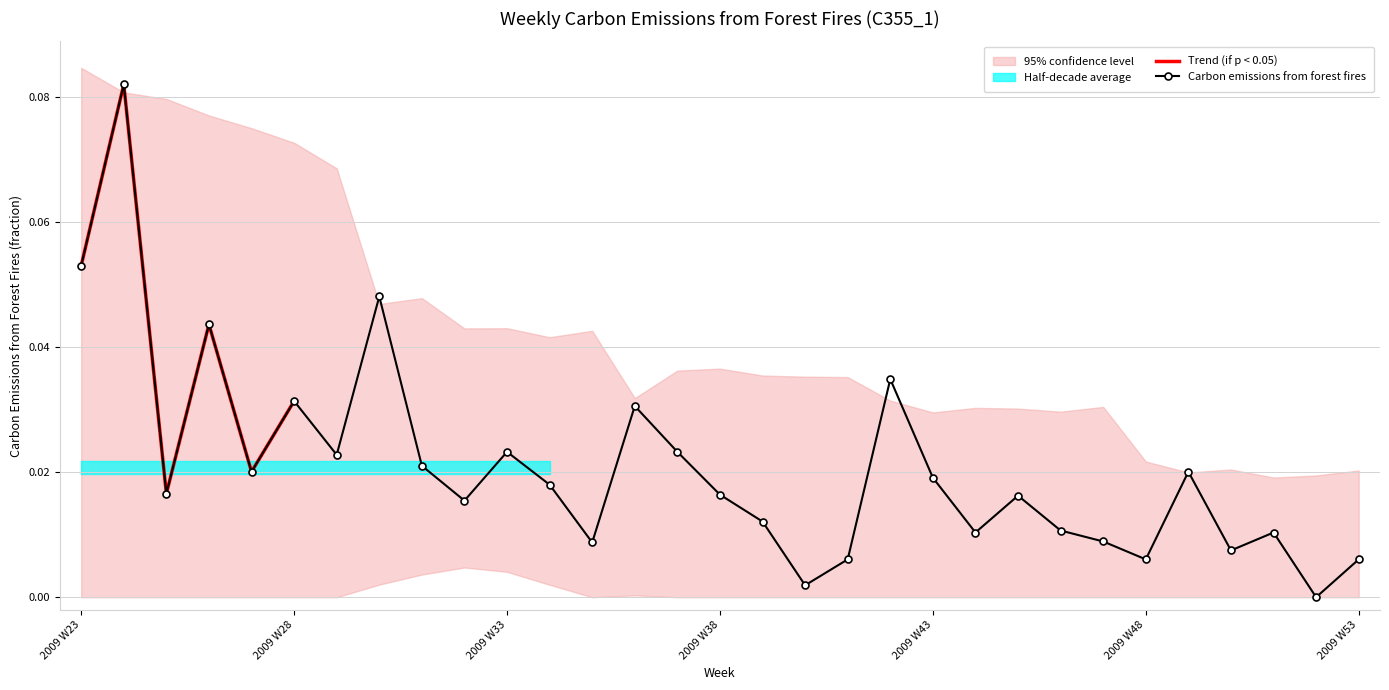

What is the change in value from 2009 W24 to 2009 W29?

-0.1